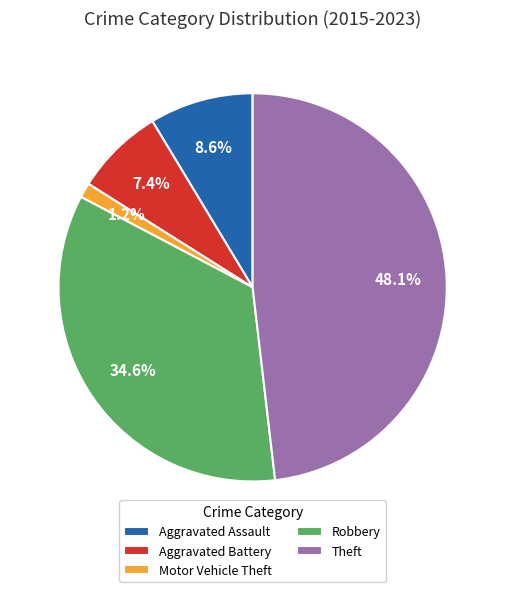

Between Aggravated Assault and Theft, which is larger?

Theft